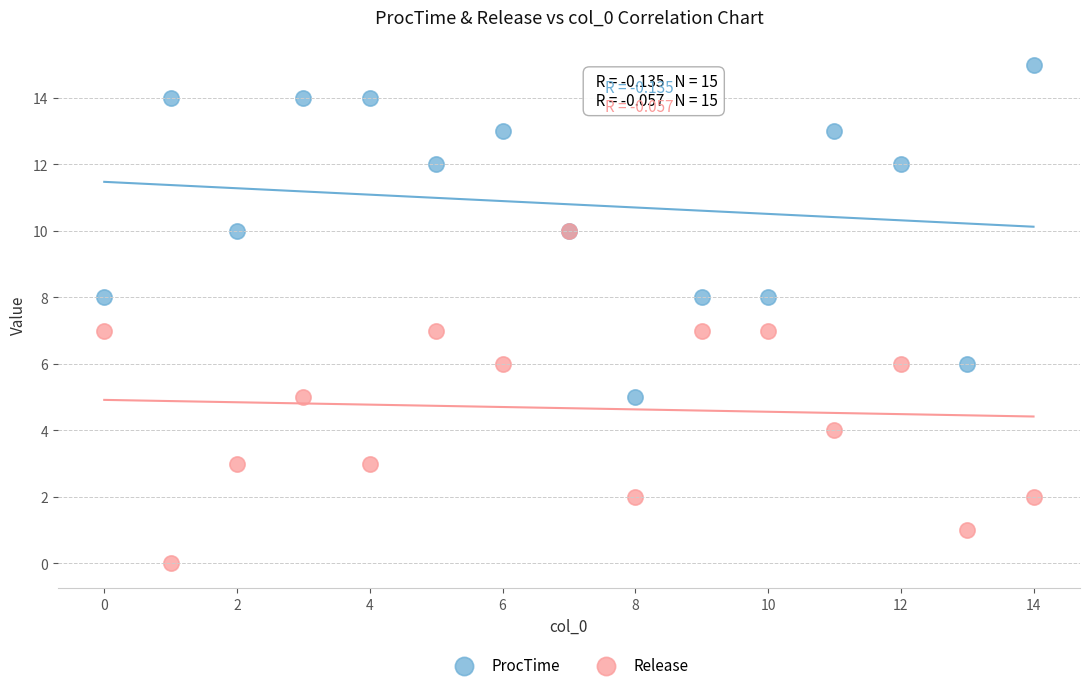

What are all the series names shown in the legend?

ProcTime, Release